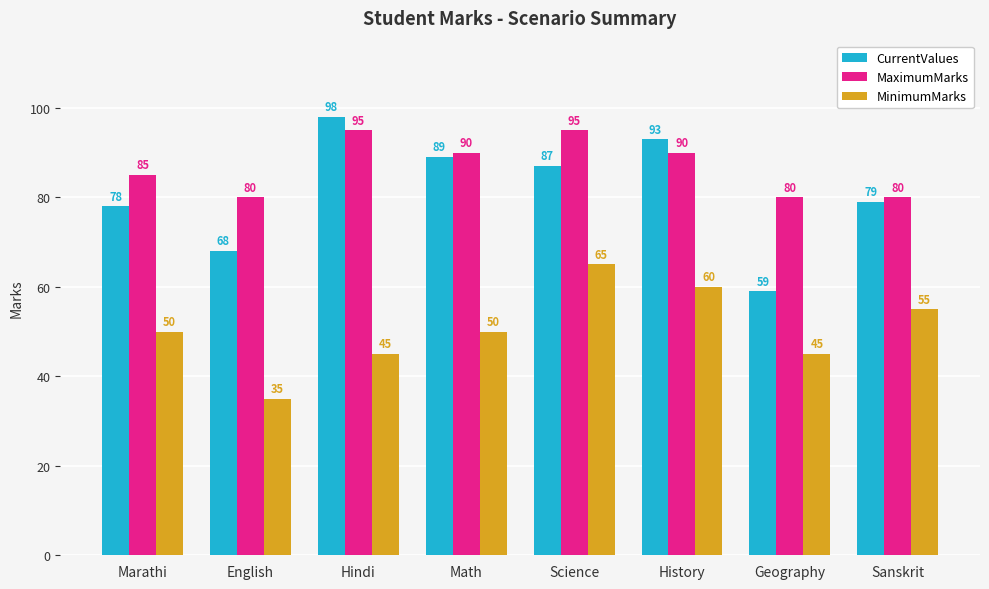

The MaximumMarks series shows 125 at Science. True or false?

False